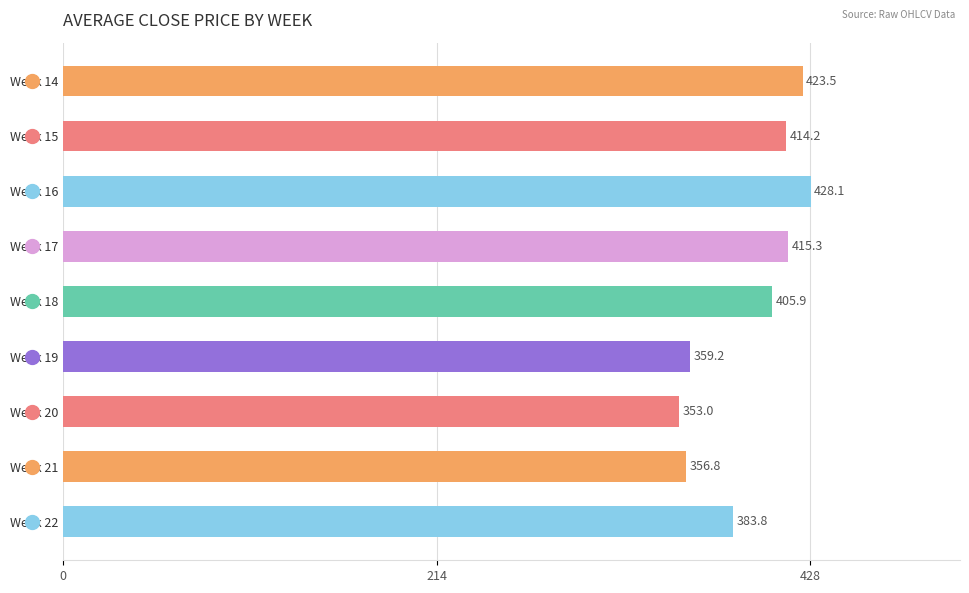

Count the number of categories in the chart.

9